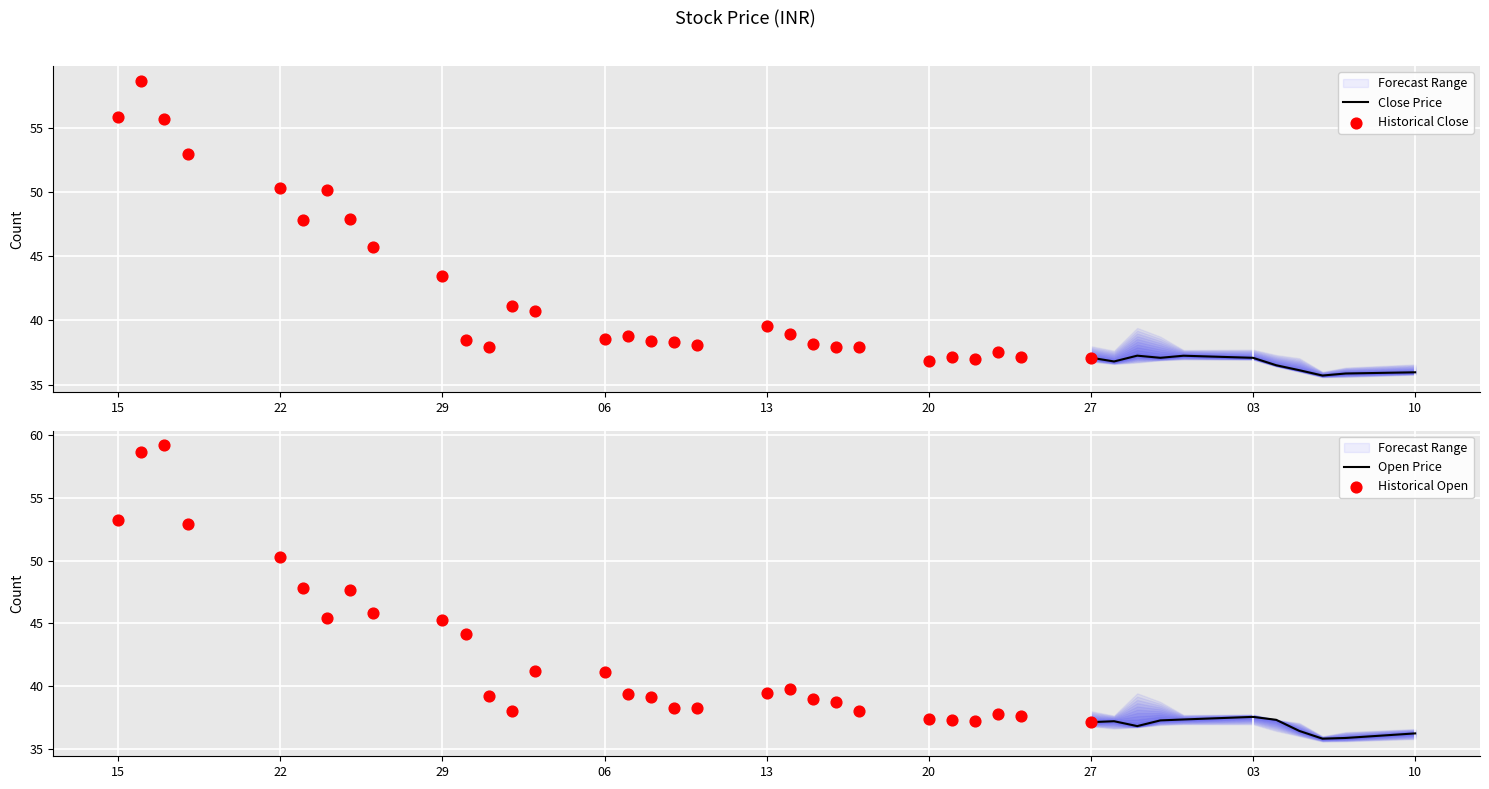

At which category is the sum across all series the highest?

2021-11-16